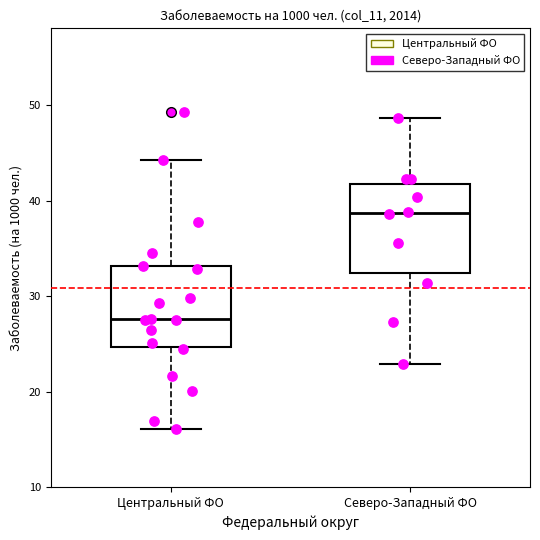

Which box's median line is the highest?

Северо-Западный ФО